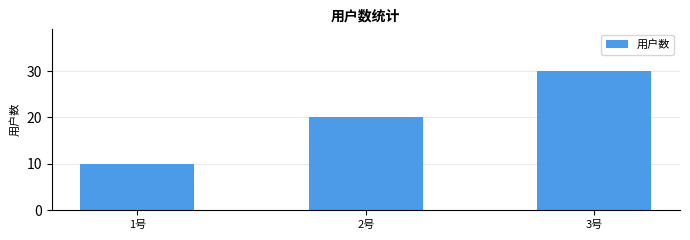

Which category has the highest value across all series?

3号